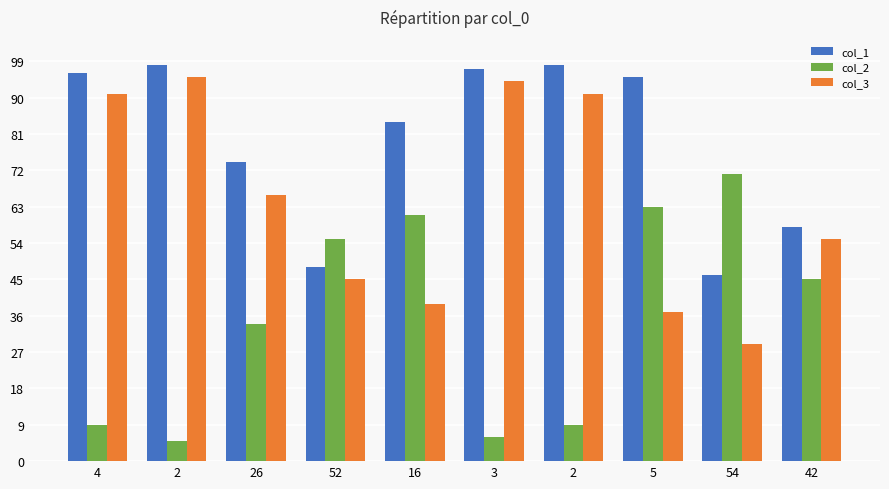

Reading right to left, extract all data points from this chart.

col_1: 42=58	54=46	5=95	2=98	3=97	16=84	52=48	26=74	2=98	4=96
col_2: 42=45	54=71	5=63	2=9	3=6	16=61	52=55	26=34	2=5	4=9
col_3: 42=55	54=29	5=37	2=91	3=94	16=39	52=45	26=66	2=95	4=91